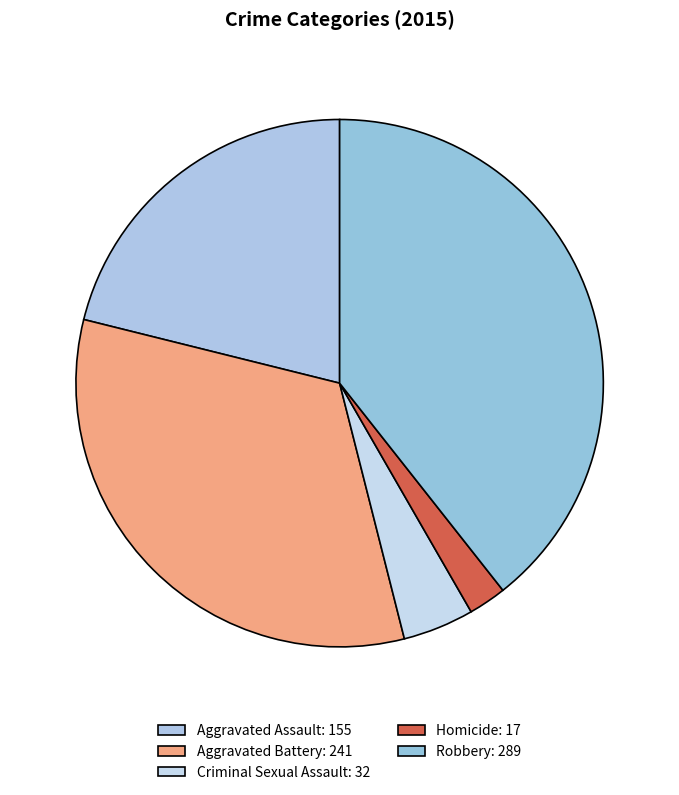

How many slices are in this pie chart?

5